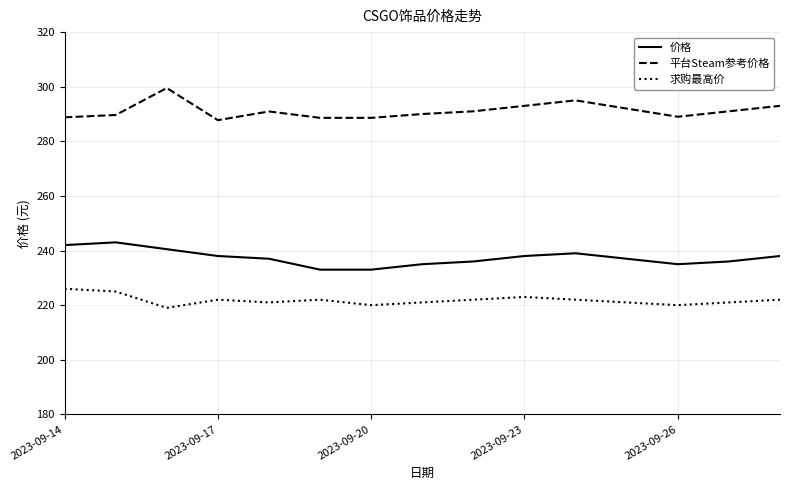

What is the smallest value displayed?

219.0